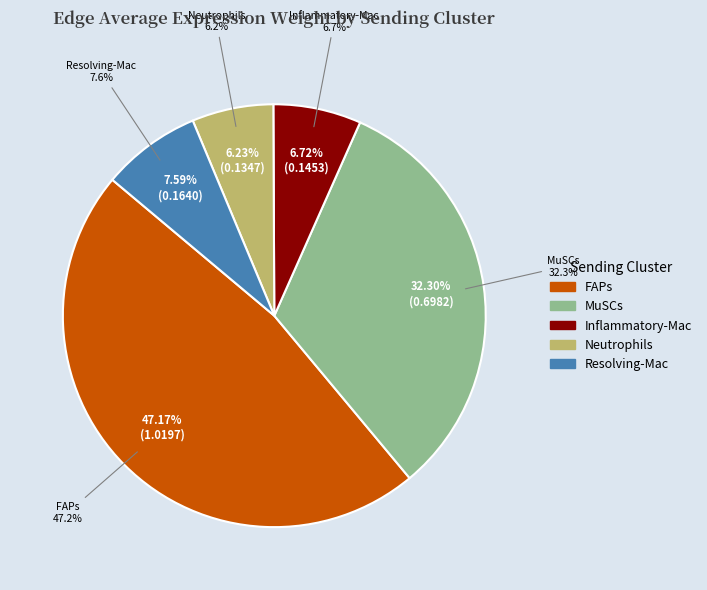

Rank the categories by value from highest to lowest.

FAPs, MuSCs, Resolving-Mac, Inflammatory-Mac, Neutrophils